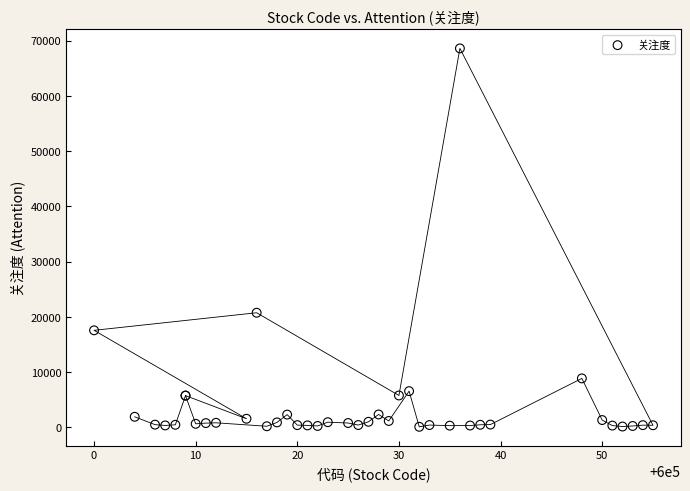

What Y value in the scatter plot is closest to 34335?

20730